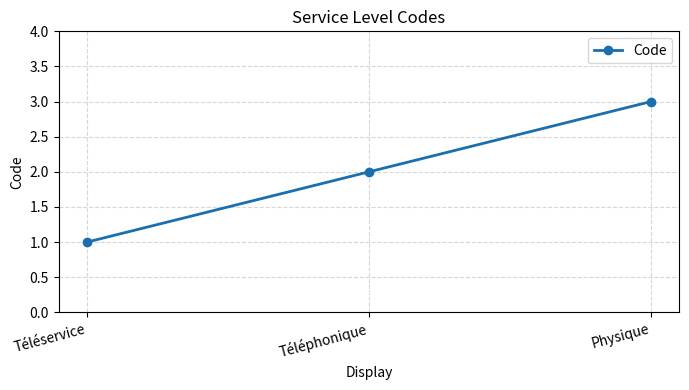

The value at Téléservice is 1. True or false?

True